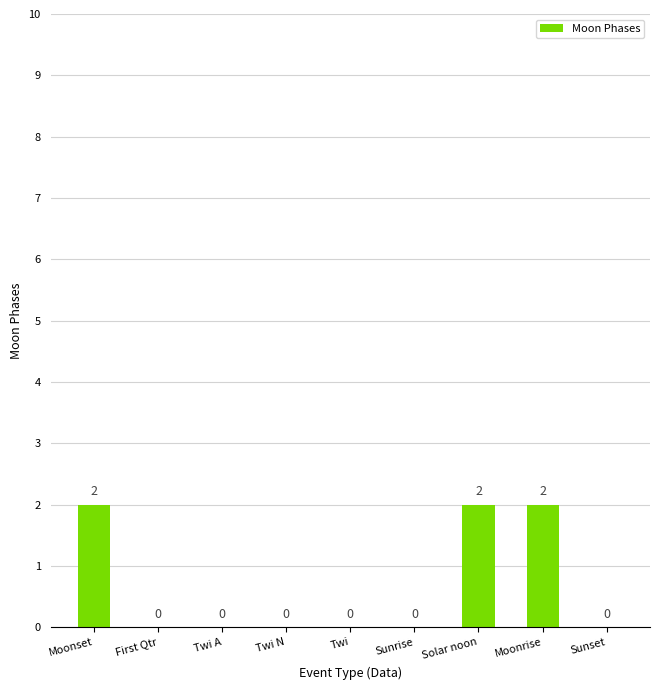

Is it true that the value at Twi is 0?

True